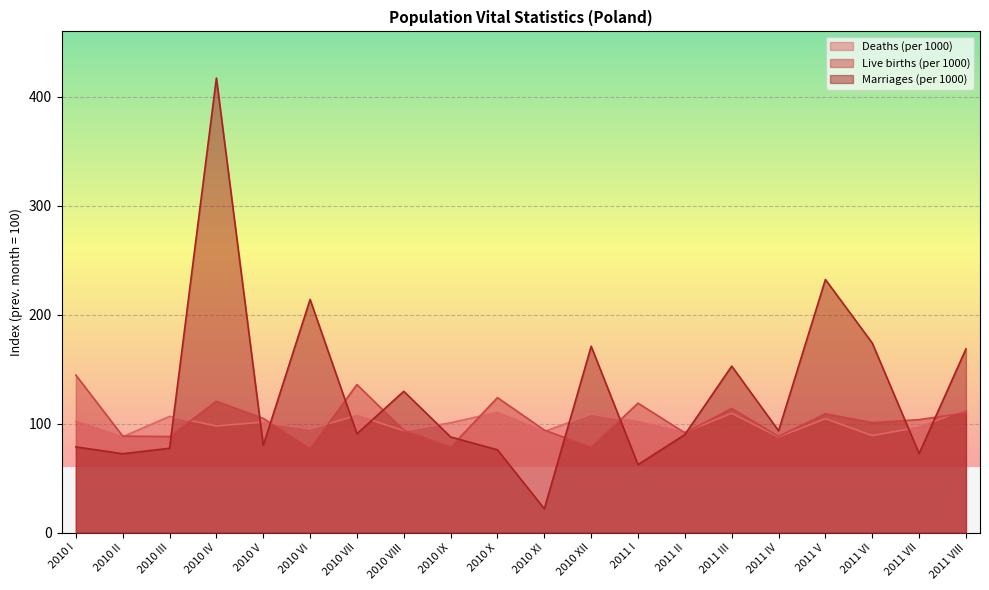

Read the Deaths (per 1000) value at 2010 IX.

100.8